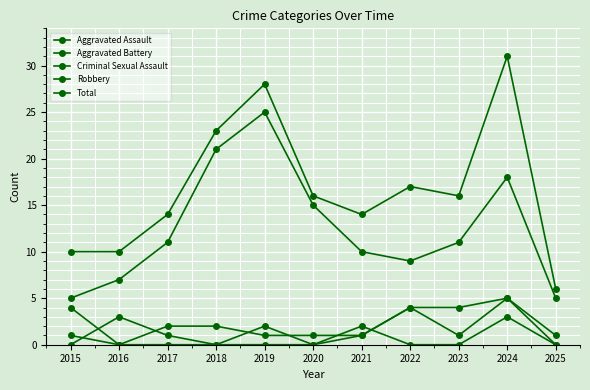

How many lines are shown in the chart?

5